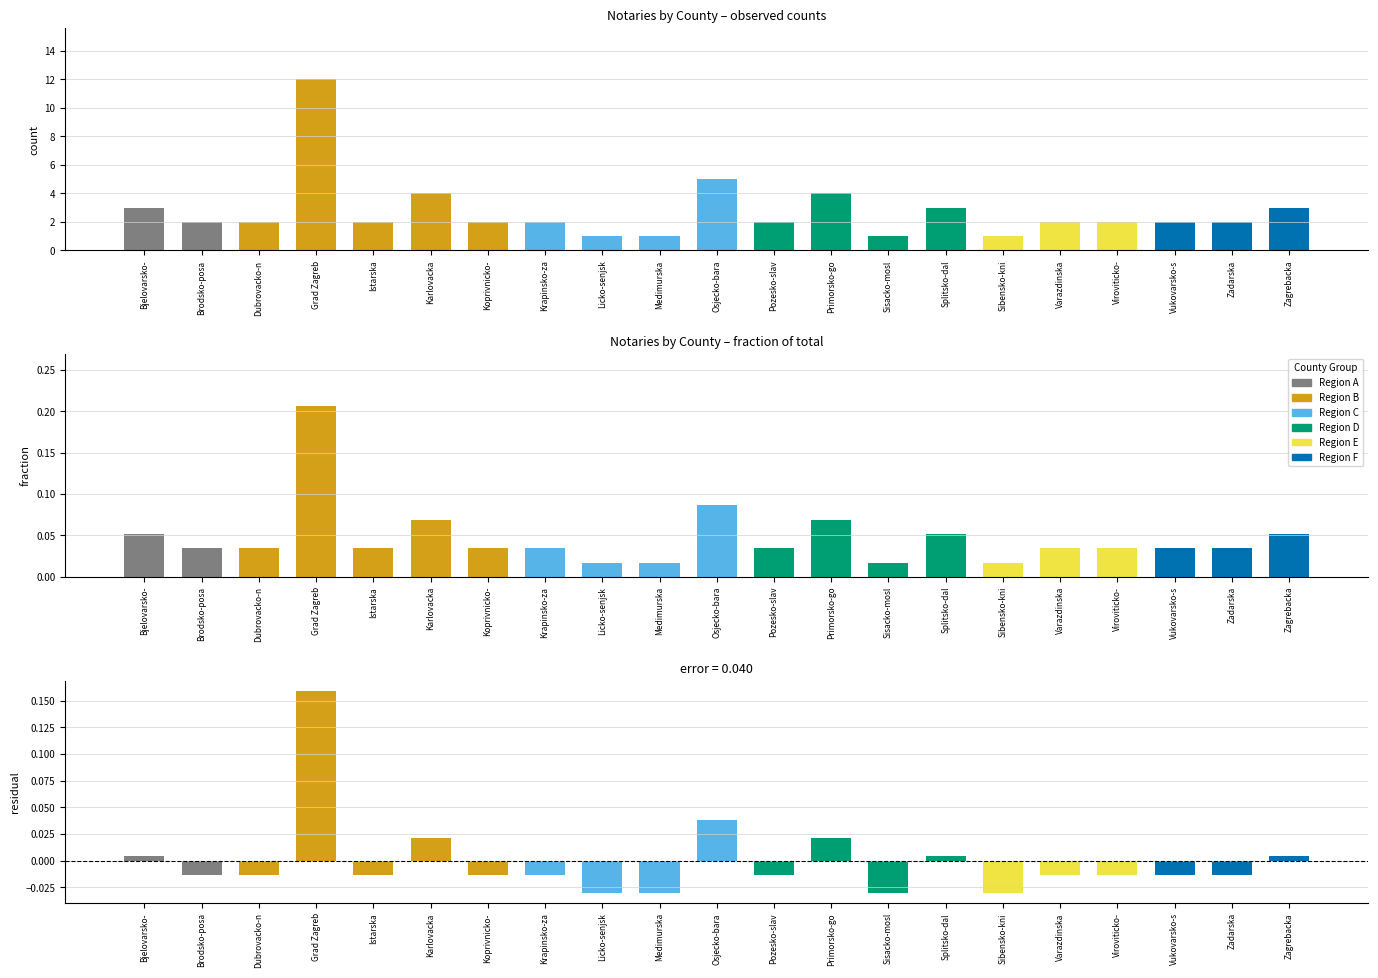

What is the maximum value shown in the chart?

12